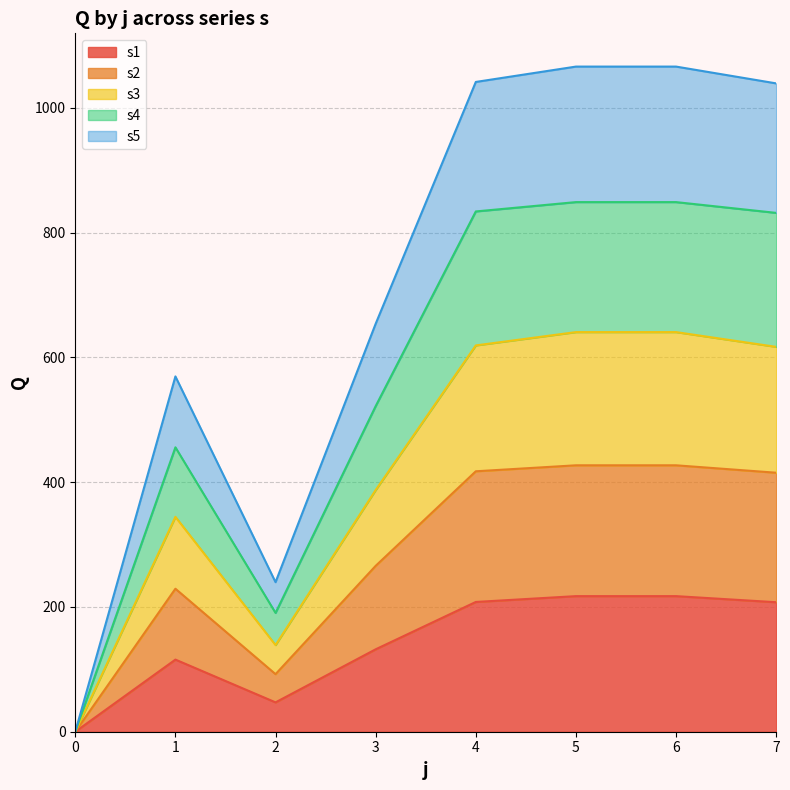

The value of s2 at 6 is 109.7. True or false?

False